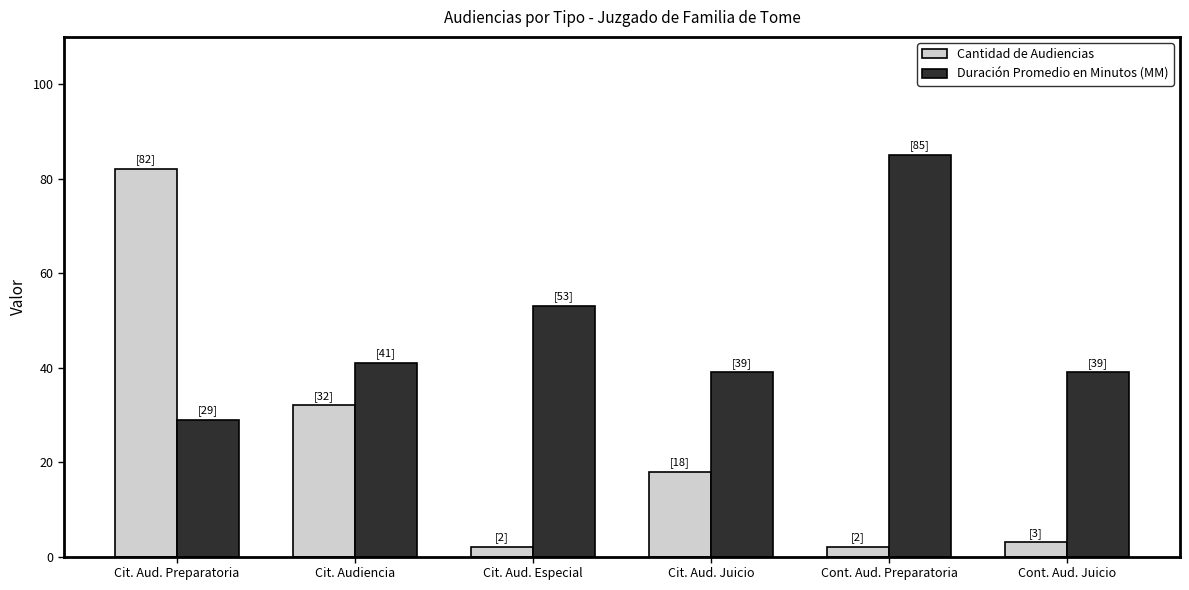

Read the Duración Promedio en Minutos (MM) value at Cit. Aud. Juicio, to the nearest 10.

40